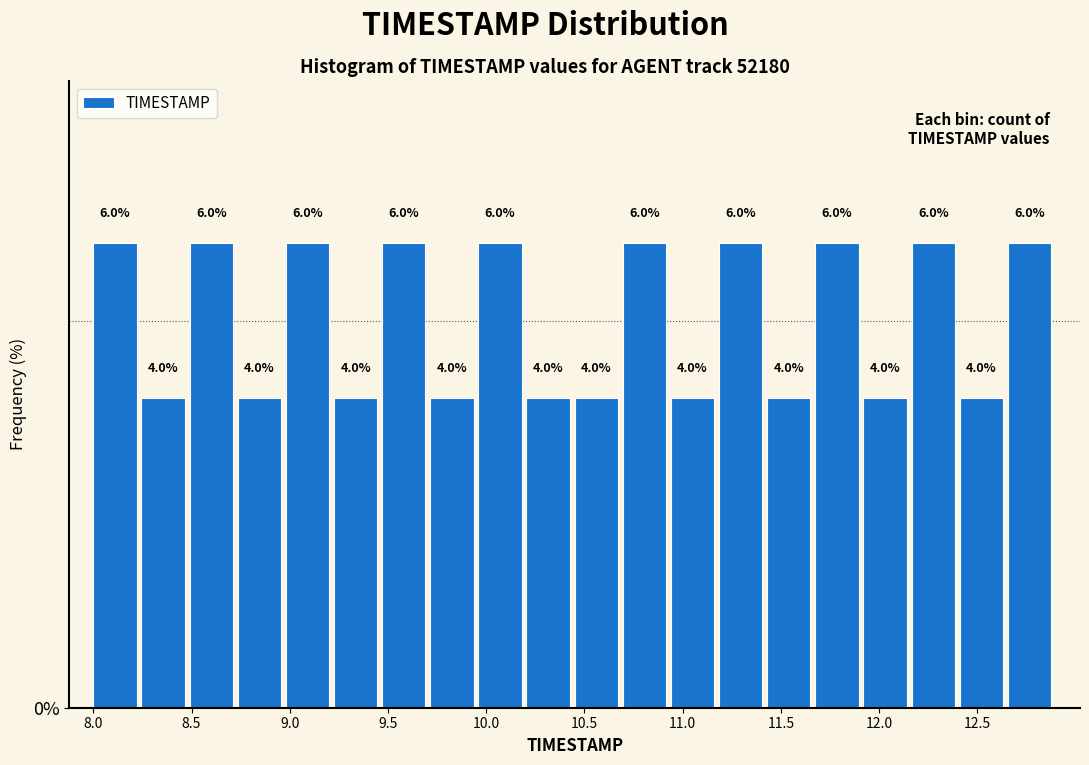

What is the height of the bar covering 11.430 to 11.675 on the x-axis? The bar edges are not printed on the chart, so give them approximately, as read against the axis.

4.0